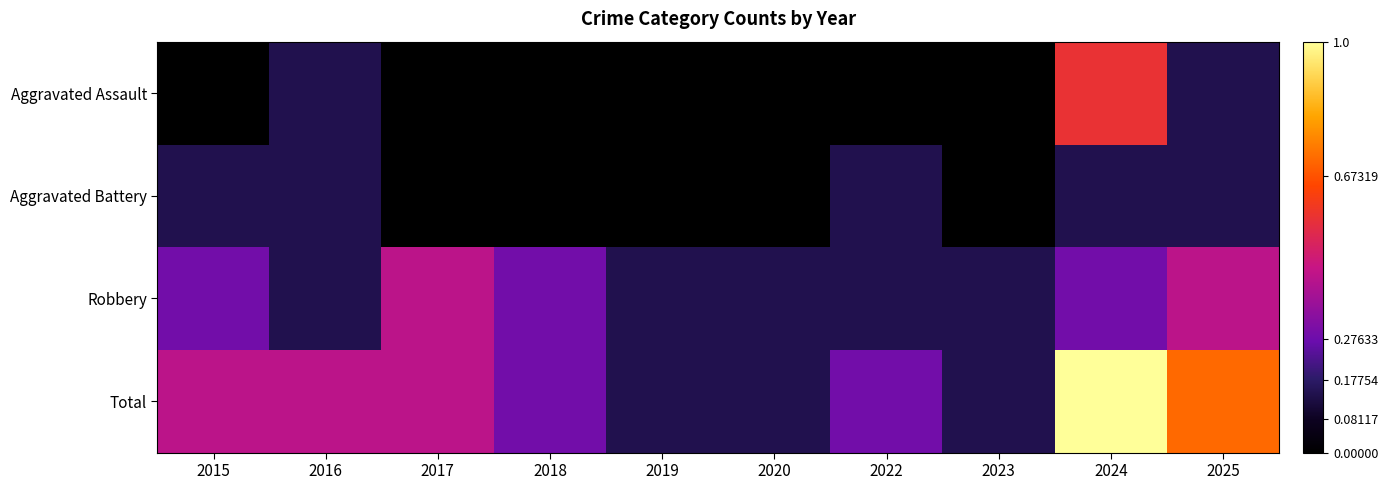

Reading left to right, extract all data points from this chart.

Aggravated Assault: 2015=0	2016=1	2017=0	2018=0	2019=0	2020=0	2022=0	2023=0	2024=4	2025=1
Aggravated Battery: 2015=1	2016=1	2017=0	2018=0	2019=0	2020=0	2022=1	2023=0	2024=1	2025=1
Robbery: 2015=2	2016=1	2017=3	2018=2	2019=1	2020=1	2022=1	2023=1	2024=2	2025=3
Total: 2015=3	2016=3	2017=3	2018=2	2019=1	2020=1	2022=2	2023=1	2024=7	2025=5